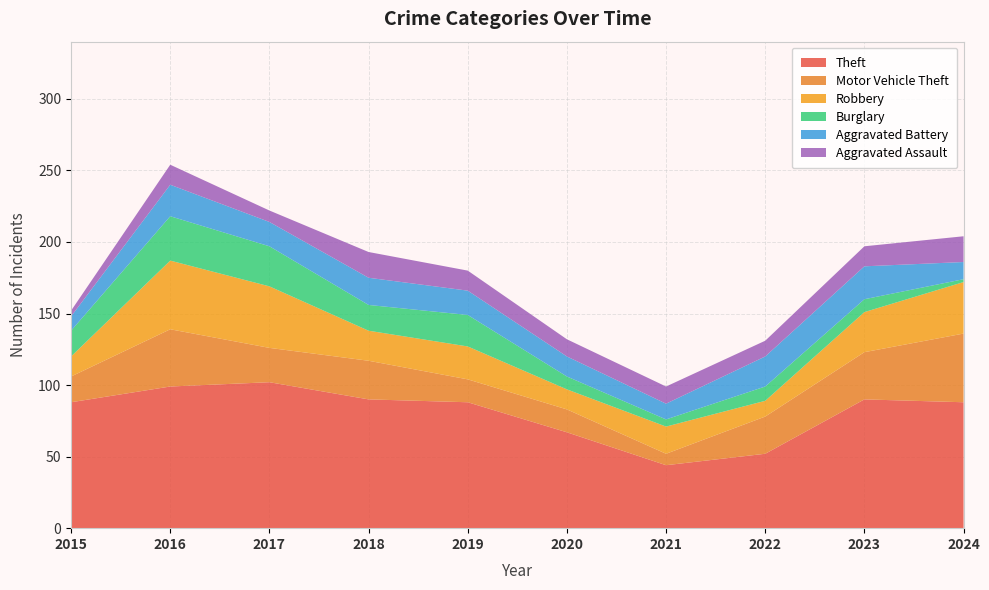

Reading left to right, transcribe all the data shown in this chart.

Theft: 2015=88	2016=99	2017=102	2018=90	2019=88	2020=67	2021=44	2022=52	2023=90	2024=88
Motor Vehicle Theft: 2015=18	2016=40	2017=24	2018=27	2019=16	2020=16	2021=8	2022=26	2023=33	2024=48
Robbery: 2015=14	2016=48	2017=43	2018=21	2019=23	2020=14	2021=19	2022=11	2023=28	2024=36
Burglary: 2015=18	2016=31	2017=28	2018=18	2019=22	2020=9	2021=5	2022=10	2023=9	2024=2
Aggravated Battery: 2015=10	2016=22	2017=17	2018=19	2019=17	2020=14	2021=11	2022=21	2023=23	2024=12
Aggravated Assault: 2015=4	2016=14	2017=8	2018=18	2019=14	2020=12	2021=12	2022=11	2023=14	2024=18